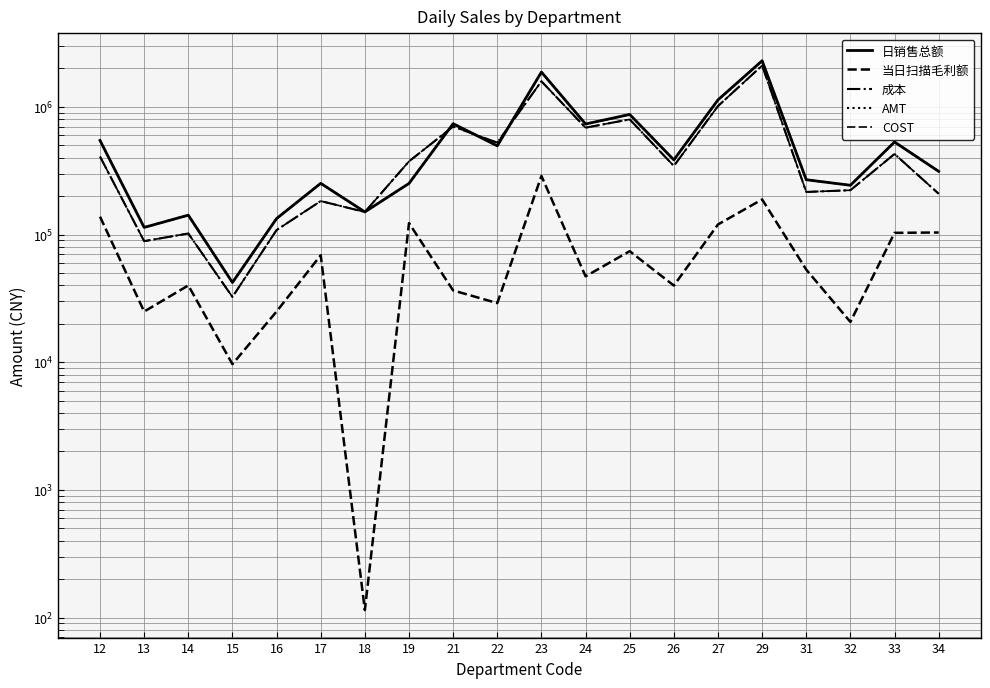

Which category has the lowest value in the AMT series?

15